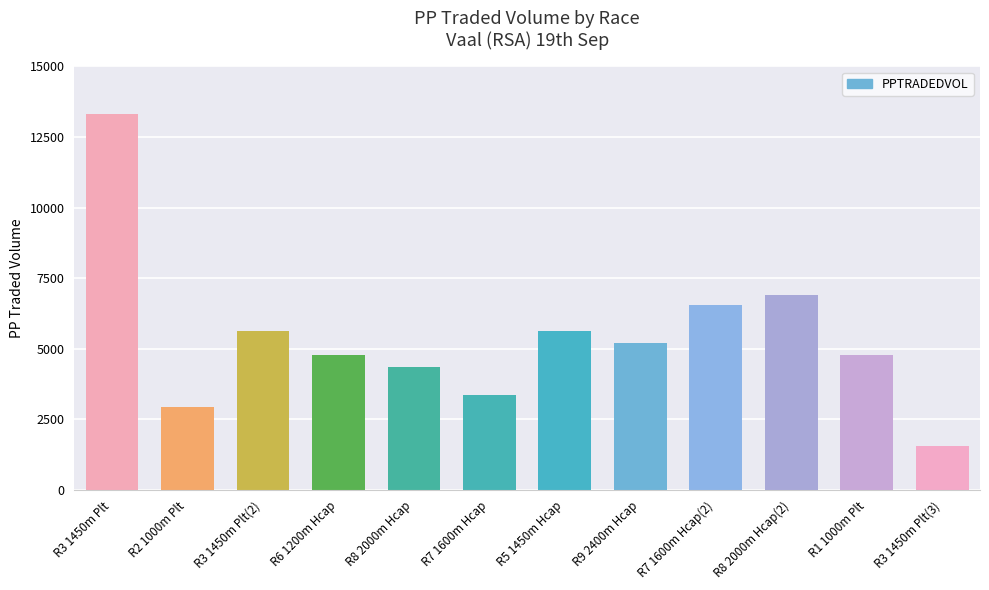

How many distinct data groups are displayed?

1